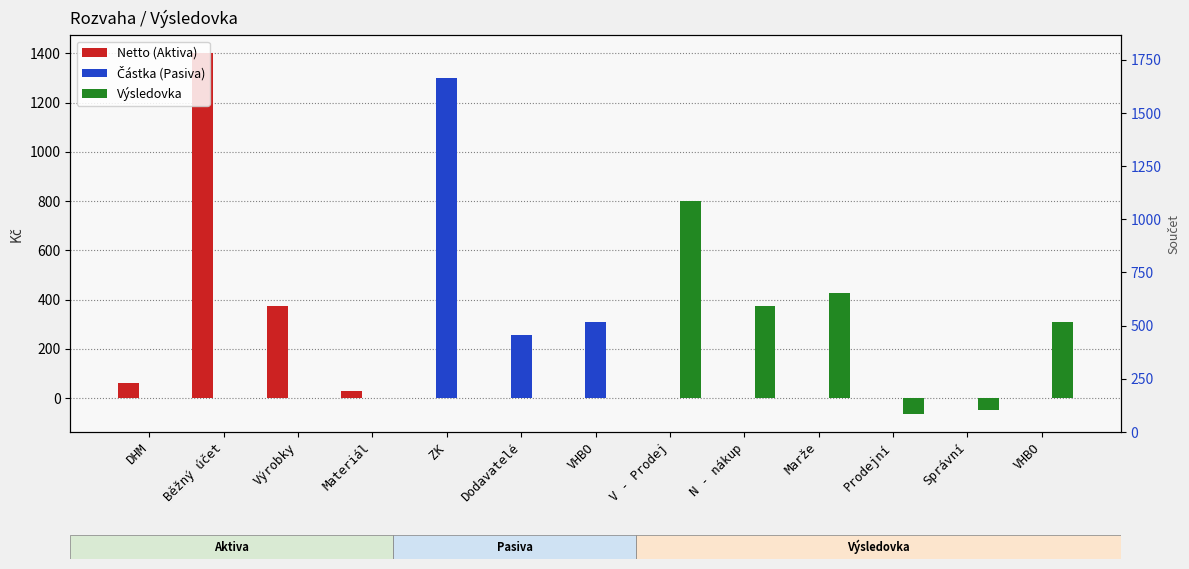

Rank the series by their maximum value, from highest to lowest.

Netto (Aktiva), Částka (Pasiva), Výsledovka